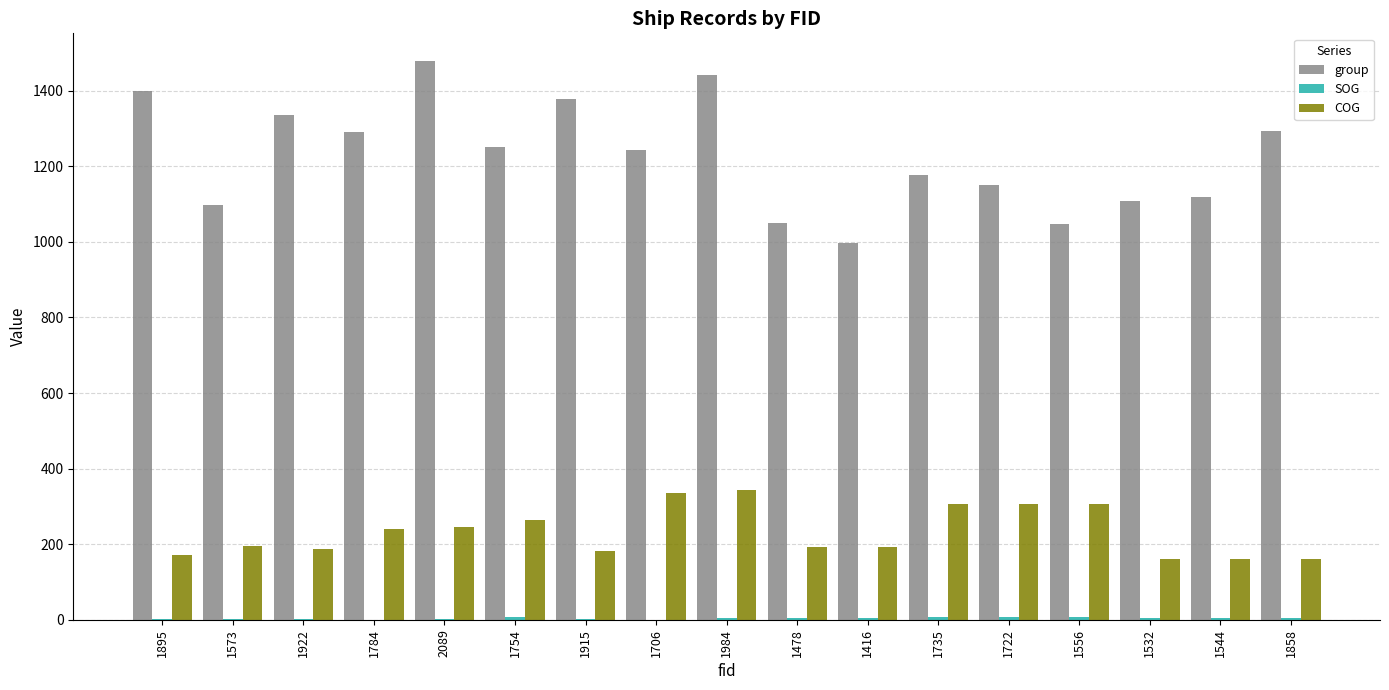

True or false: COG has a value of 182.9 at 1915.

True